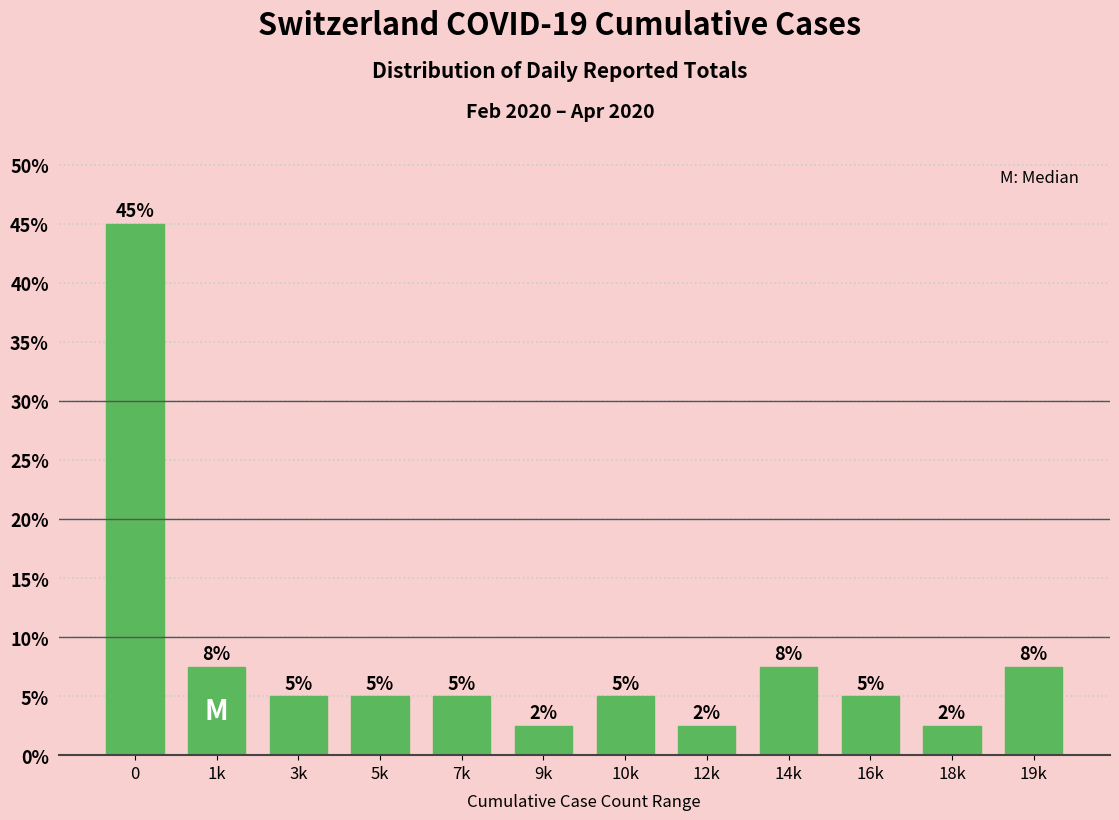

What is the sum of the values at 12k and 14k?

10.0